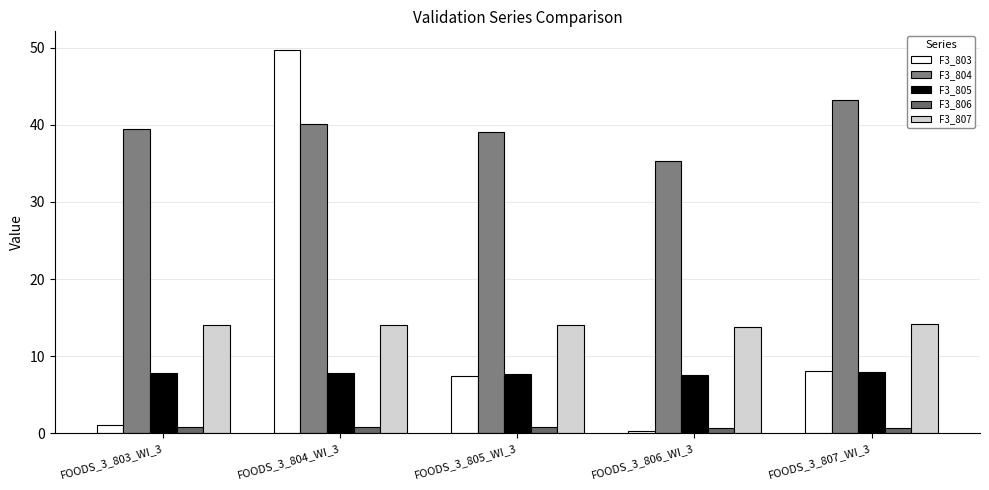

What is the maximum value for F3_807?

14.2